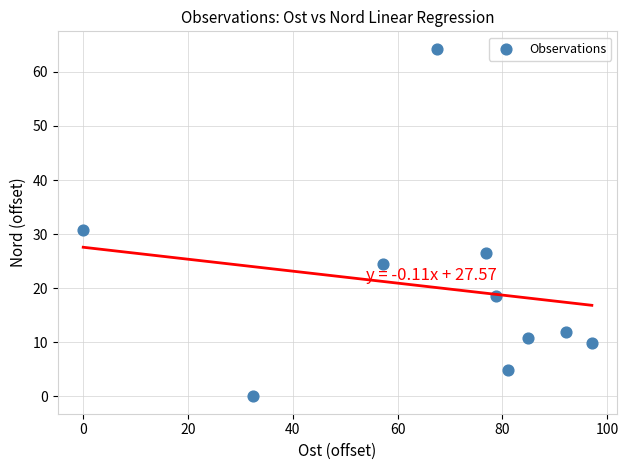

What Y value in the scatter plot is closest to 32?

30.7